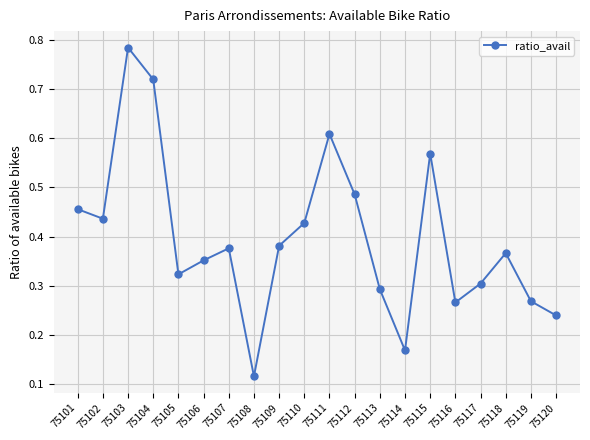

True or false: the data shows 0.8 at 75115.

False